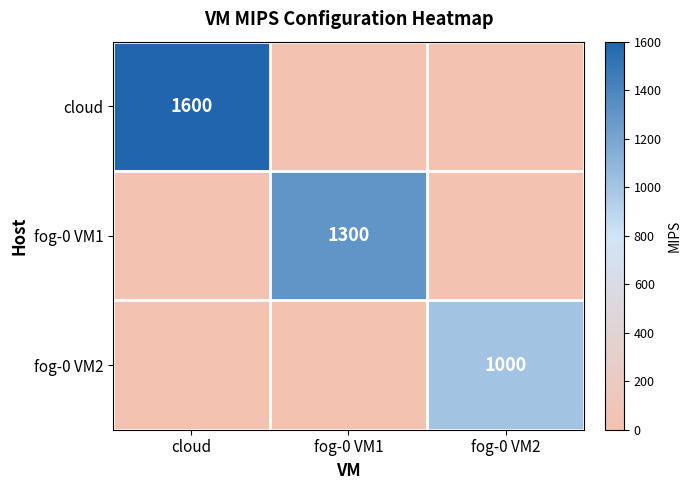

At how many categories does at least one series exceed 1439?

1